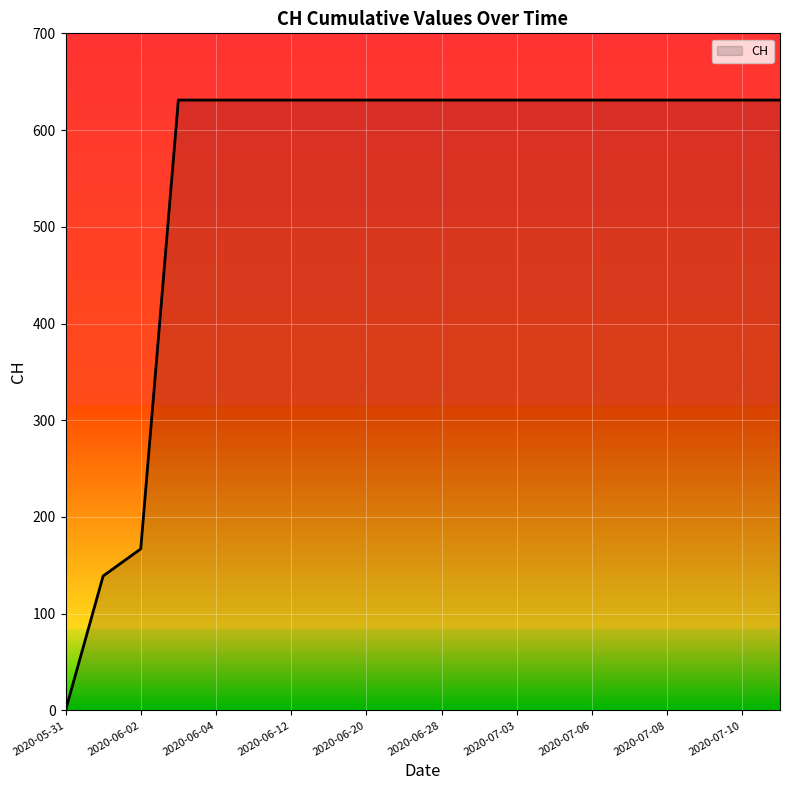

How many positive values are there?

19